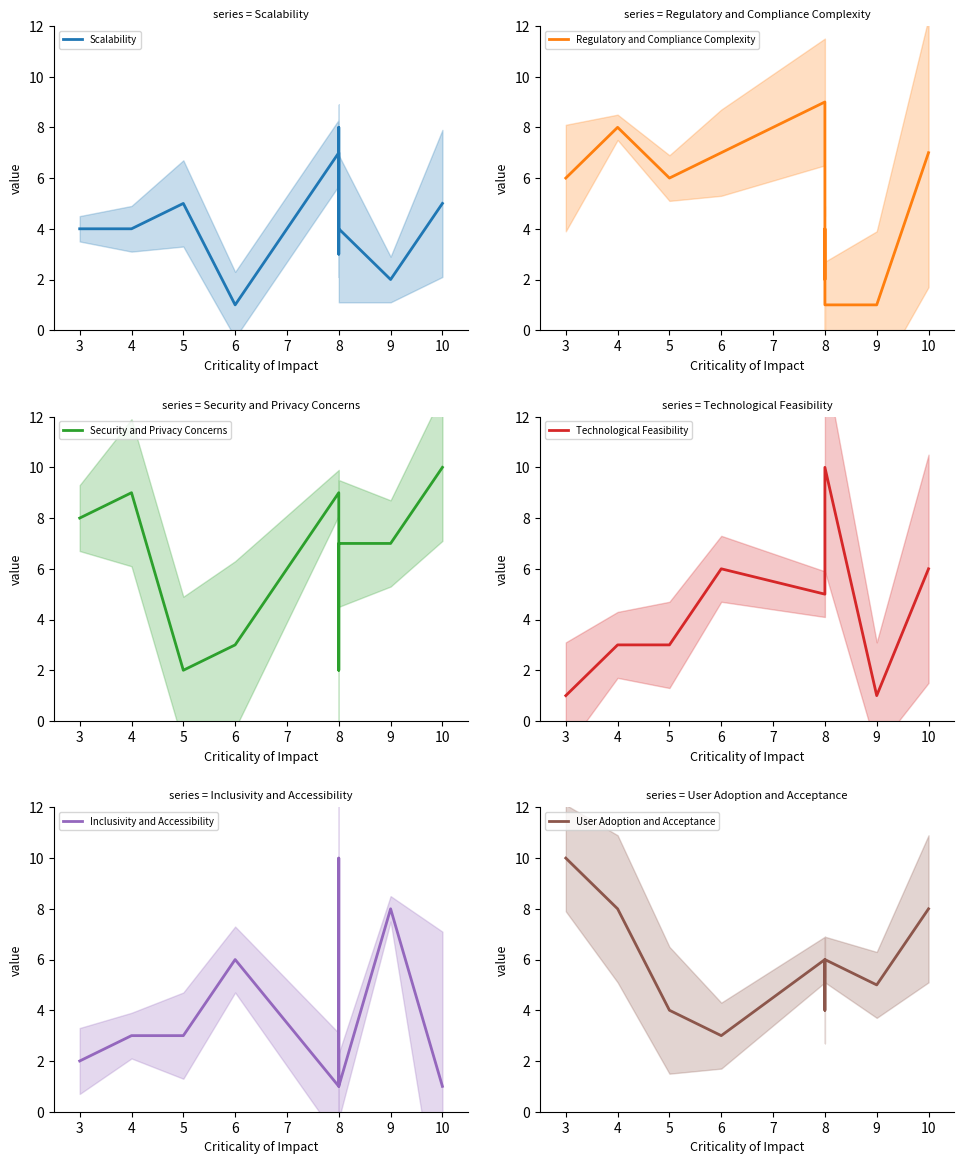

How many lines are shown in the chart?

6